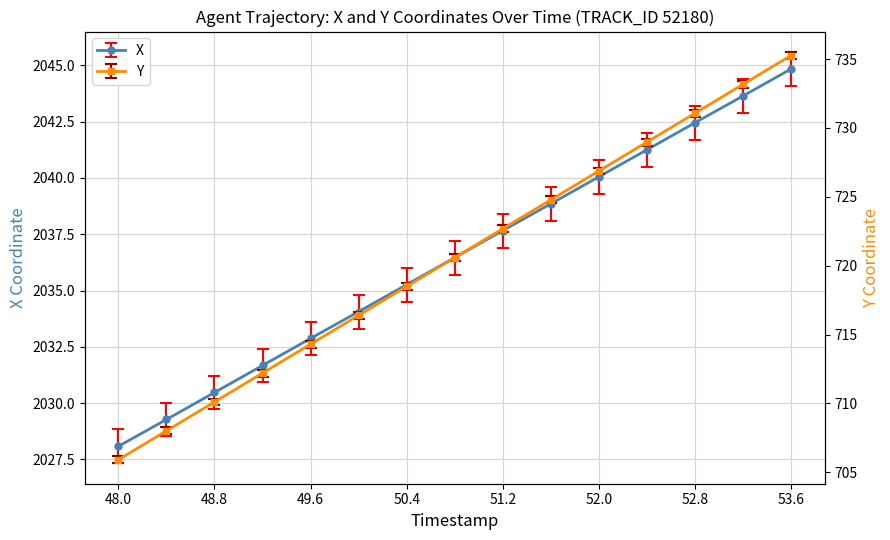

How many values in the Y series are below 720?

7